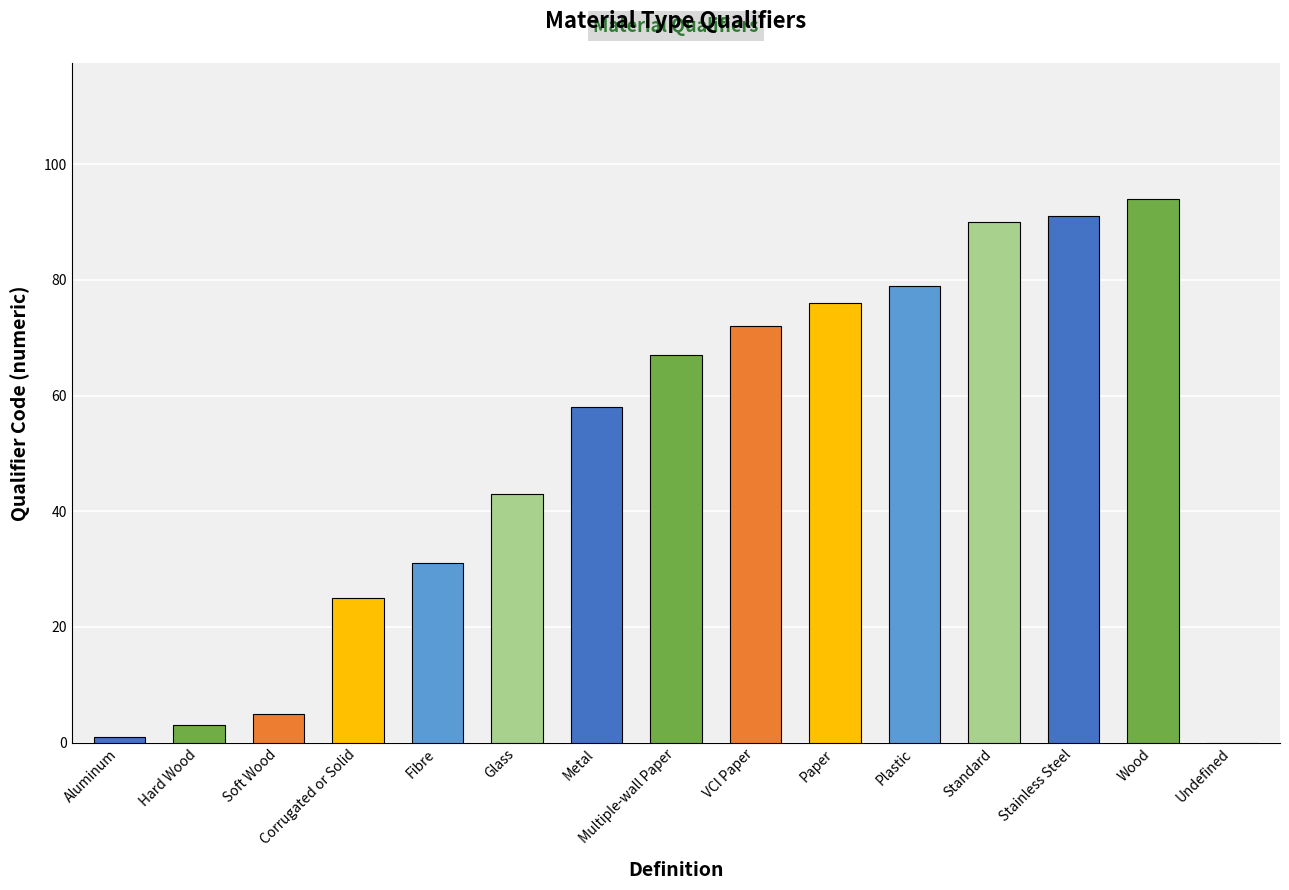

Reading left to right, transcribe all the data shown in this chart.

1	3	5	25	31	43	58	67	72	76	79	90	91	94	0